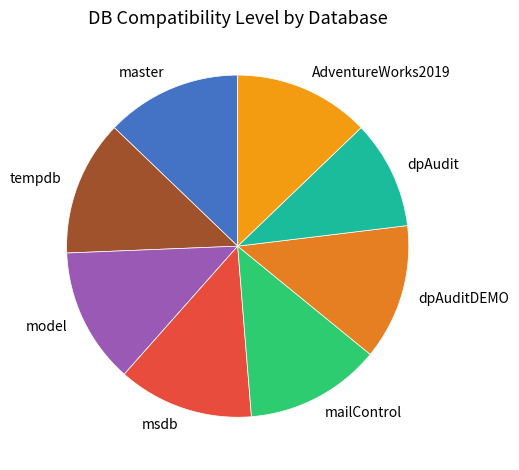

The dpAudit slice represents 10% of the pie. True or false?

True